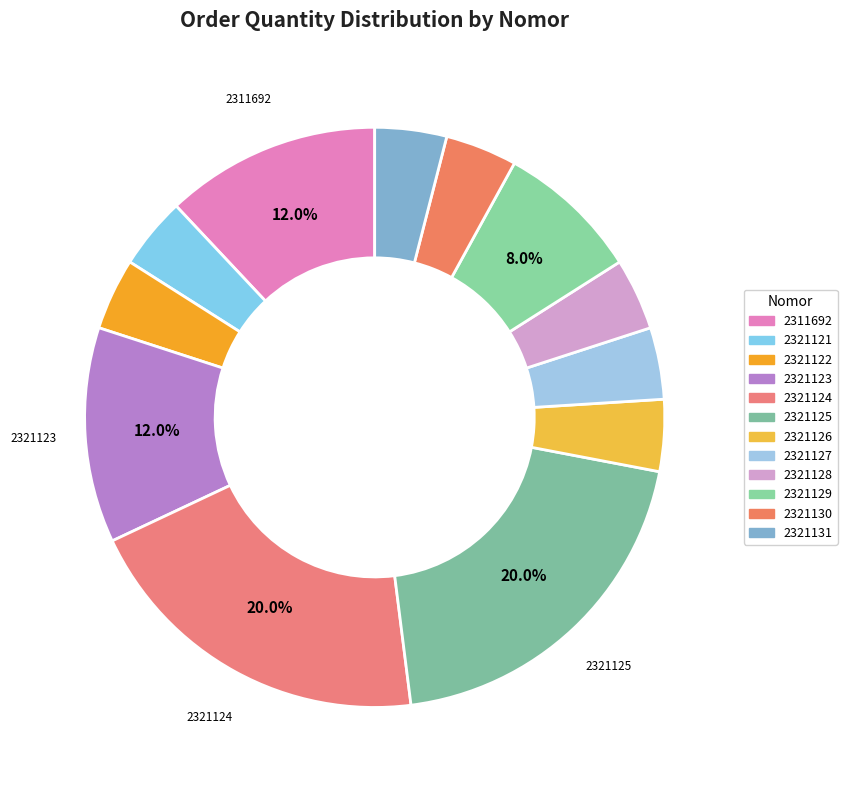

Rank the categories by value from lowest to highest.

2321121, 2321122, 2321126, 2321127, 2321128, 2321130, 2321131, 2321129, 2311692, 2321123, 2321124, 2321125